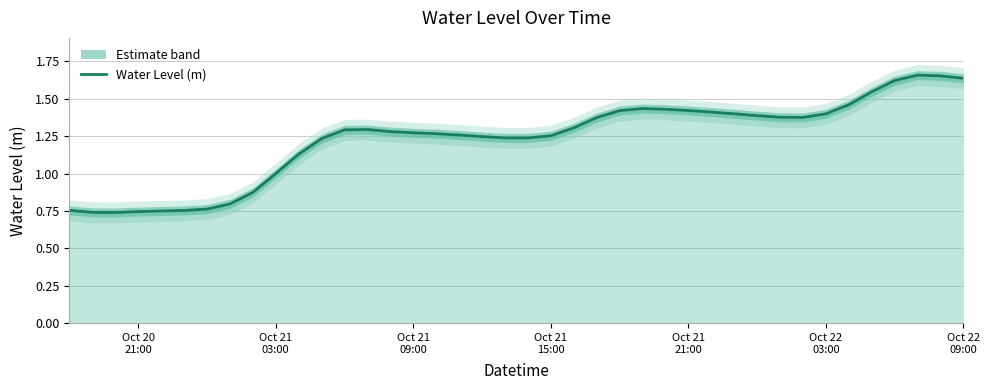

What is the minimum value shown in the chart?

0.7